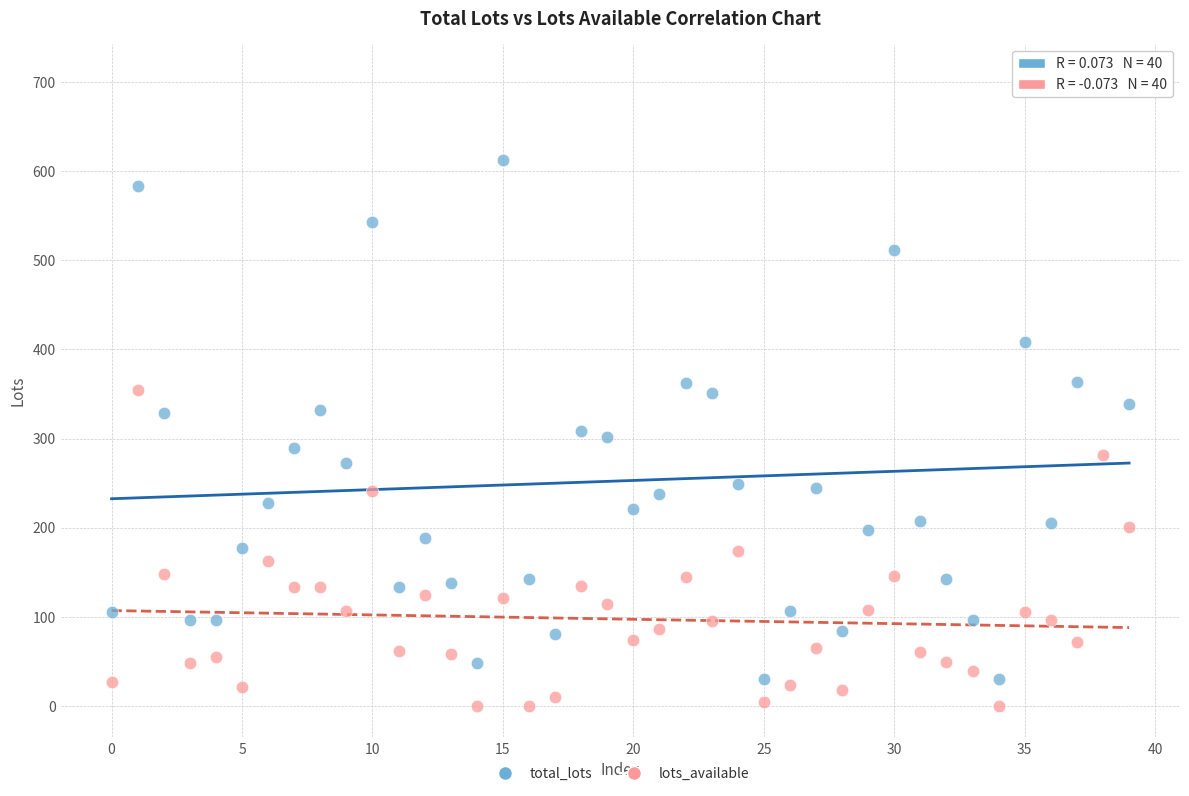

Which series has the widest spread of Y values?

total_lots